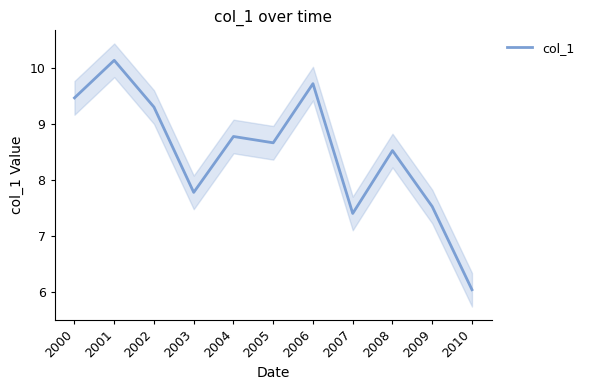

Count the number of values greater than 8.

7